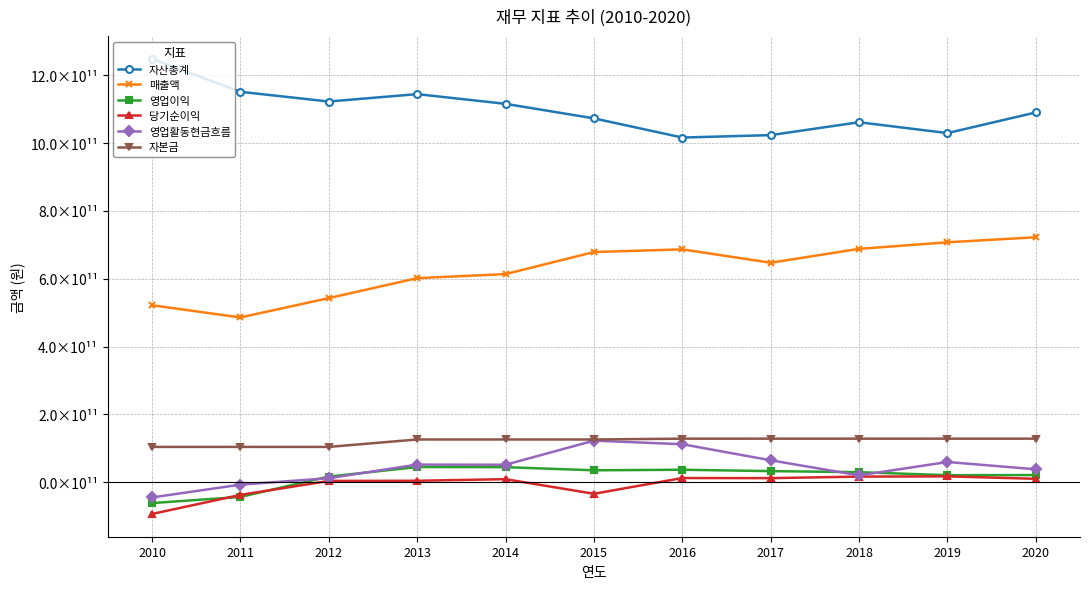

Which series has the largest total across all categories?

자산총계